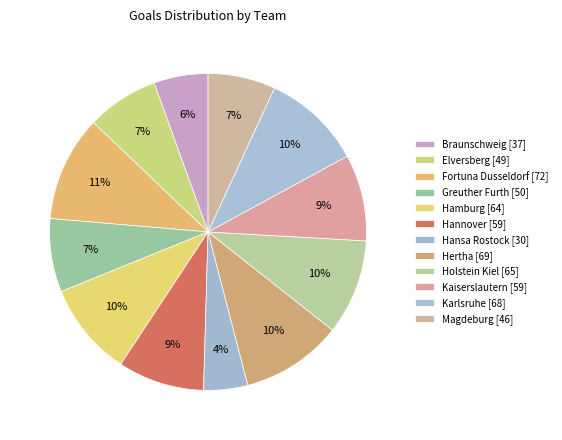

What is the total percentage of Holstein Kiel and Hansa Rostock?

14.2%